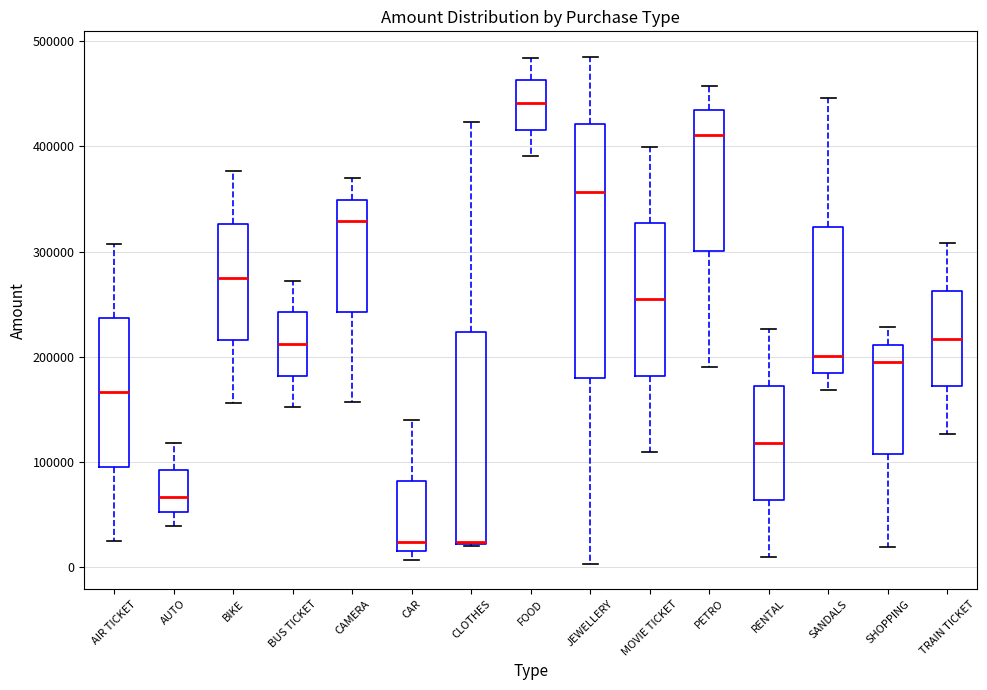

Reading left to right, transcribe this box plot: for each box, give where its median line is, the range the box spans, and where its two whiskers end, as read against the y-axis. The values are not printed on the chart, so give them approximately, as read against the axis.

AIR TICKET: median 170000, box 100000 to 240000, whiskers 20000 to 310000
AUTO: median 70000, box 50000 to 90000, whiskers 40000 to 120000
BIKE: median 280000, box 220000 to 330000, whiskers 160000 to 380000
BUS TICKET: median 210000, box 180000 to 240000, whiskers 150000 to 270000
CAMERA: median 330000, box 240000 to 350000, whiskers 160000 to 370000
CAR: median 20000, box 10000 to 80000, whiskers 10000 (just below the box's lower edge) to 140000
CLOTHES: median 20000, box 20000 to 220000, whiskers 20000 to 420000
FOOD: median 440000, box 420000 to 460000, whiskers 390000 to 480000
JEWELLERY: median 360000, box 180000 to 420000, whiskers 0 to 490000
MOVIE TICKET: median 250000, box 180000 to 330000, whiskers 110000 to 400000
PETRO: median 410000, box 300000 to 430000, whiskers 190000 to 460000
RENTAL: median 120000, box 60000 to 170000, whiskers 10000 to 230000
SANDALS: median 200000, box 180000 to 320000, whiskers 170000 to 450000
SHOPPING: median 190000, box 110000 to 210000, whiskers 20000 to 230000
TRAIN TICKET: median 220000, box 170000 to 260000, whiskers 130000 to 310000